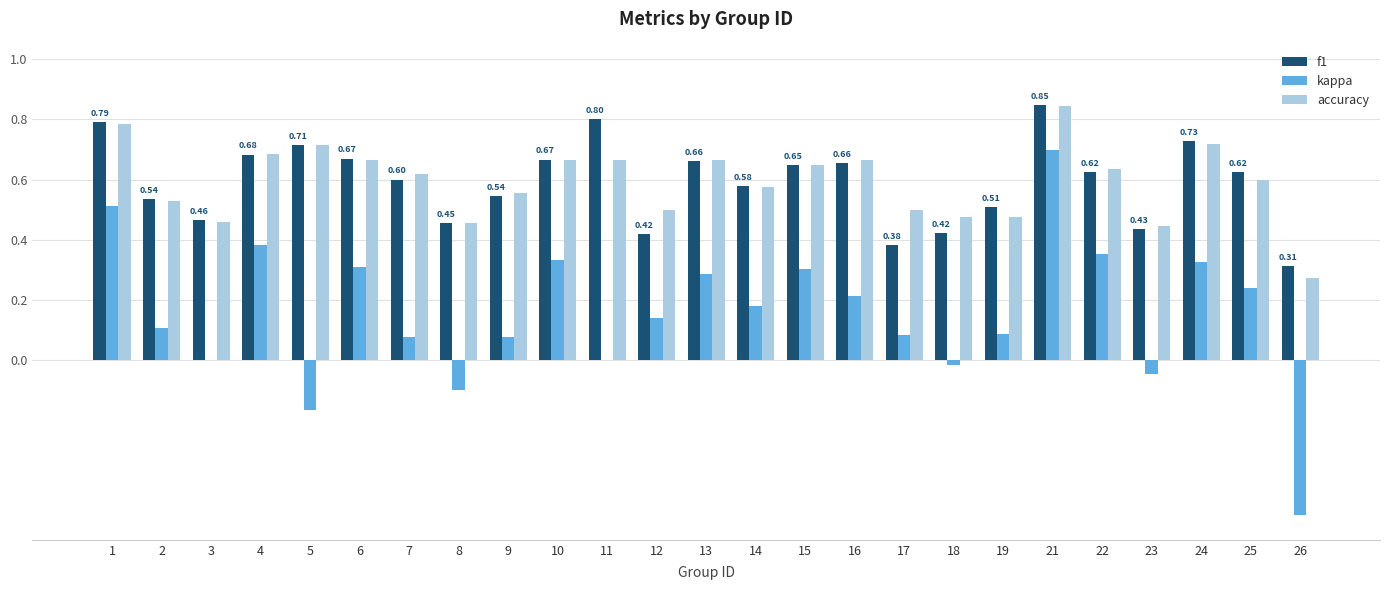

What is the sum of the f1 values at 16 and 25?

1.3